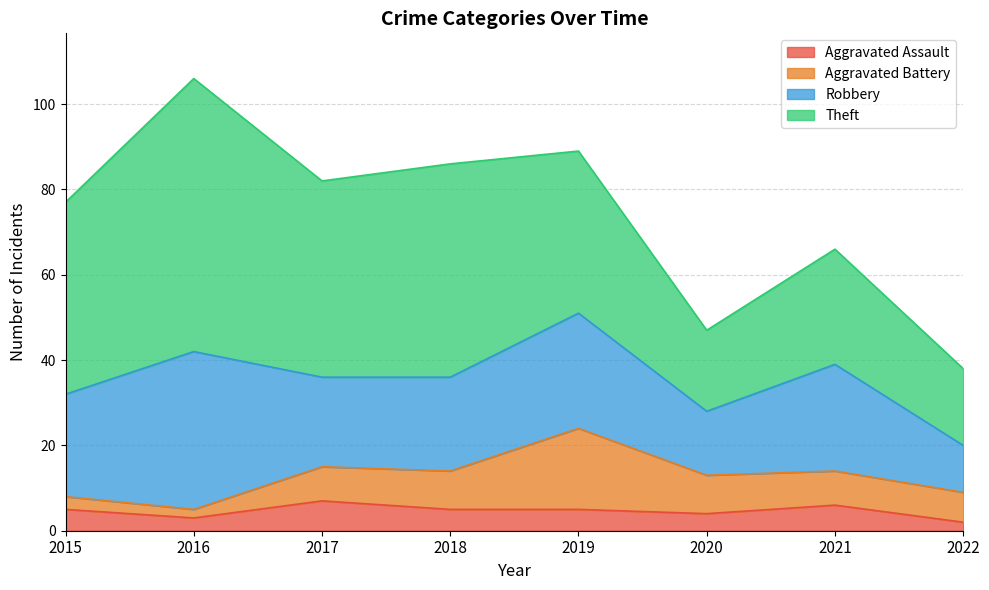

What is the difference between the second highest and second lowest values in the Theft series?

31